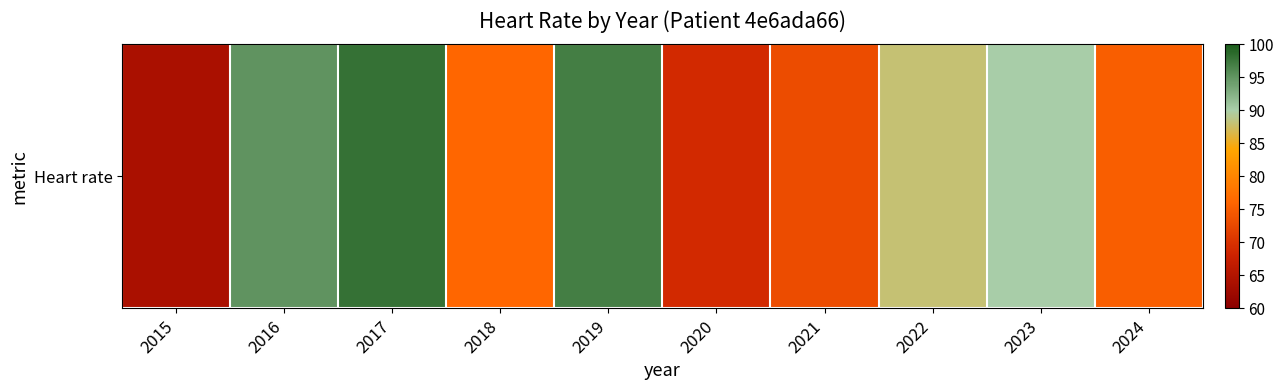

Reading right to left, list all the values displayed in this chart.

75	90	88	73	69	97	76	98	95	64